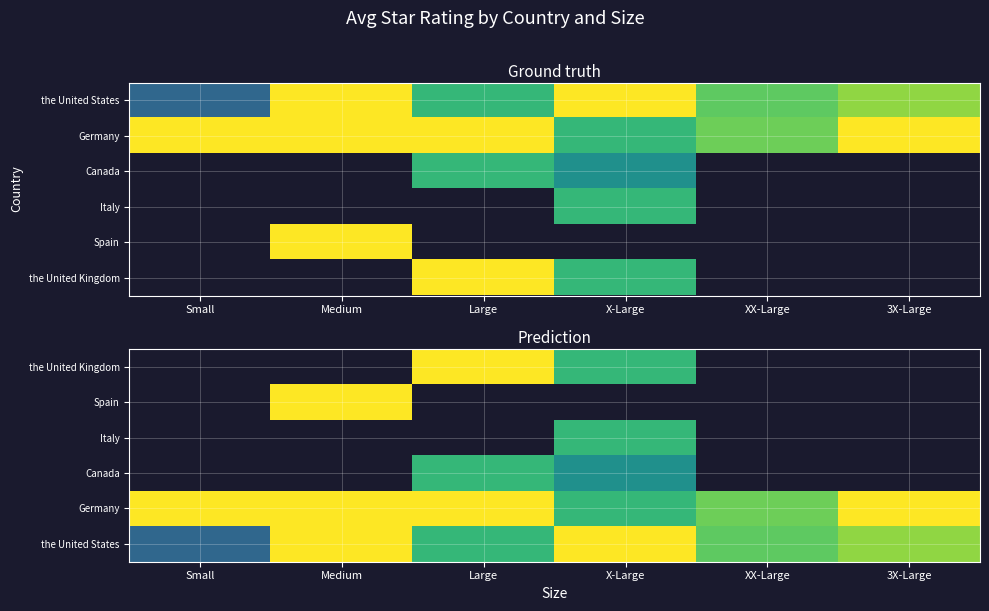

Is it true that the United States equals 2.8 at X-Large?

False